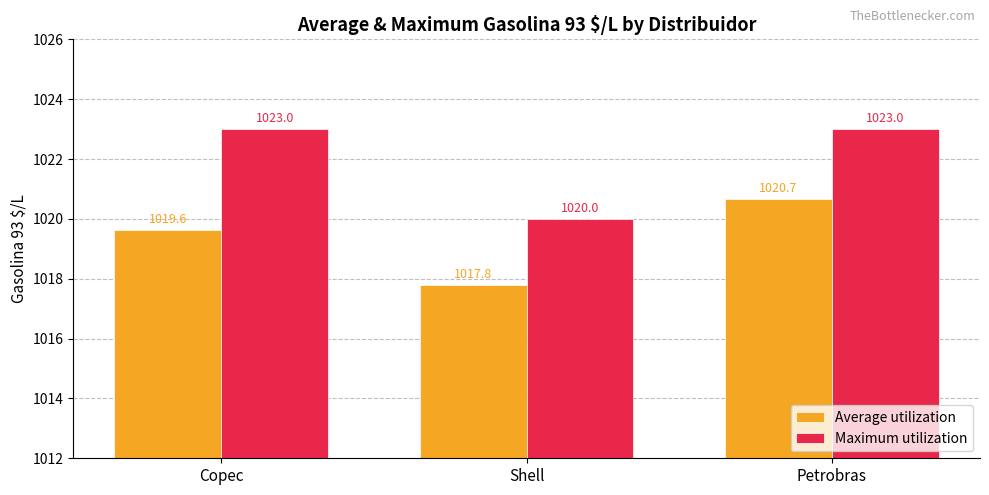

What is the difference between the highest and lowest values at Shell?

2.2